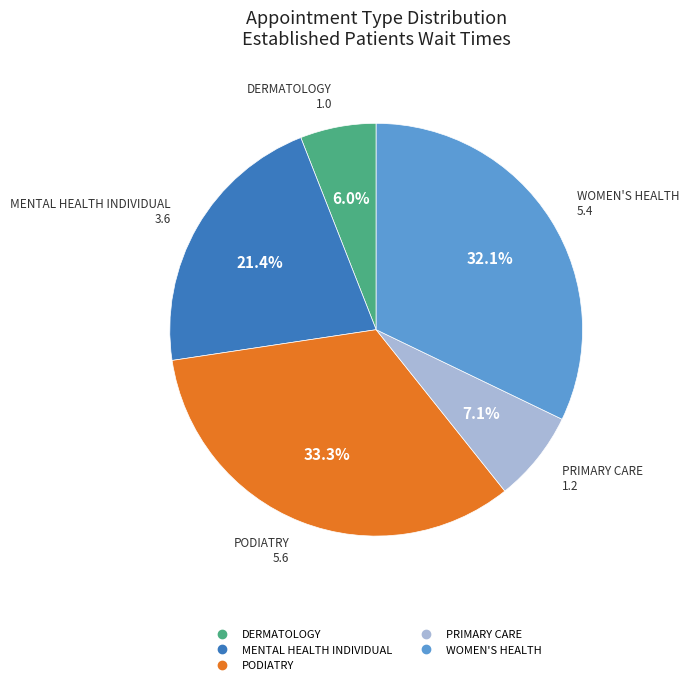

How many segments does this pie chart have?

5